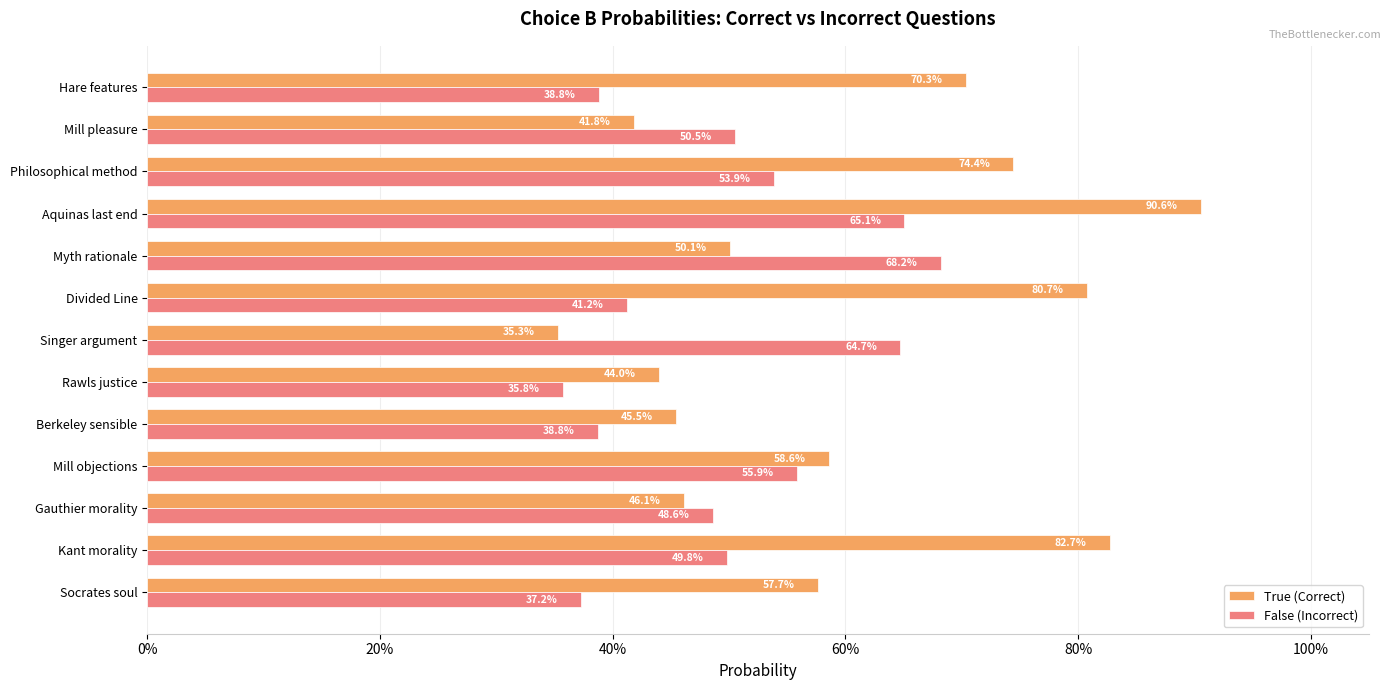

What are all the series names shown in the legend?

True (Correct), False (Incorrect)